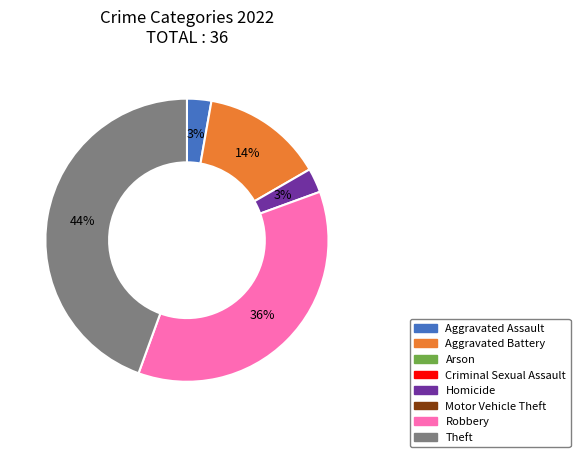

To the nearest percent, what is the average slice percentage?

20%